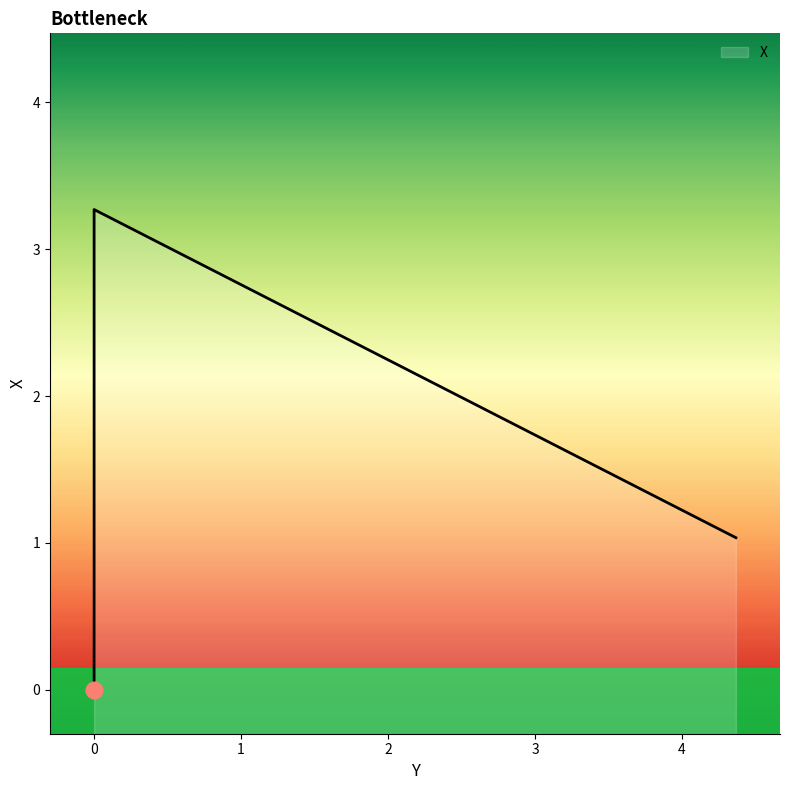

List the labels in order of value, largest first.

0, 4.367, 0